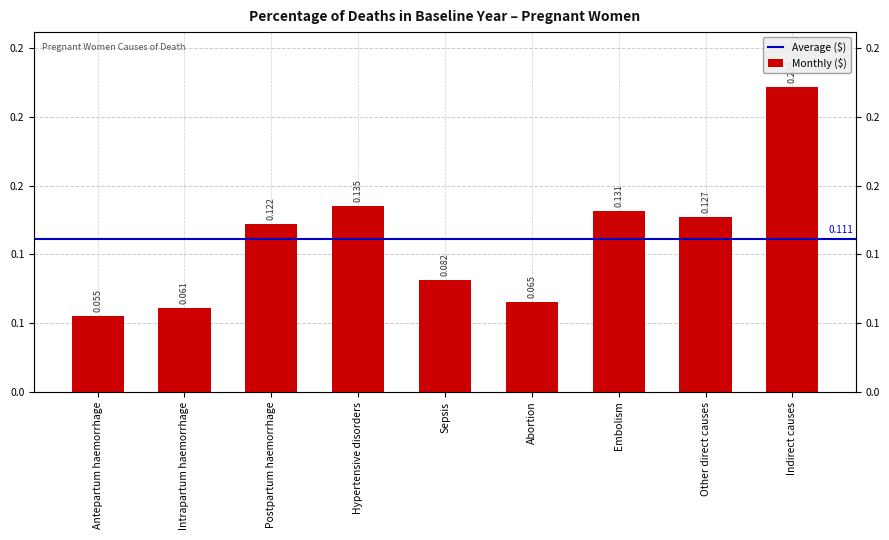

Read the value at Other direct causes.

0.1